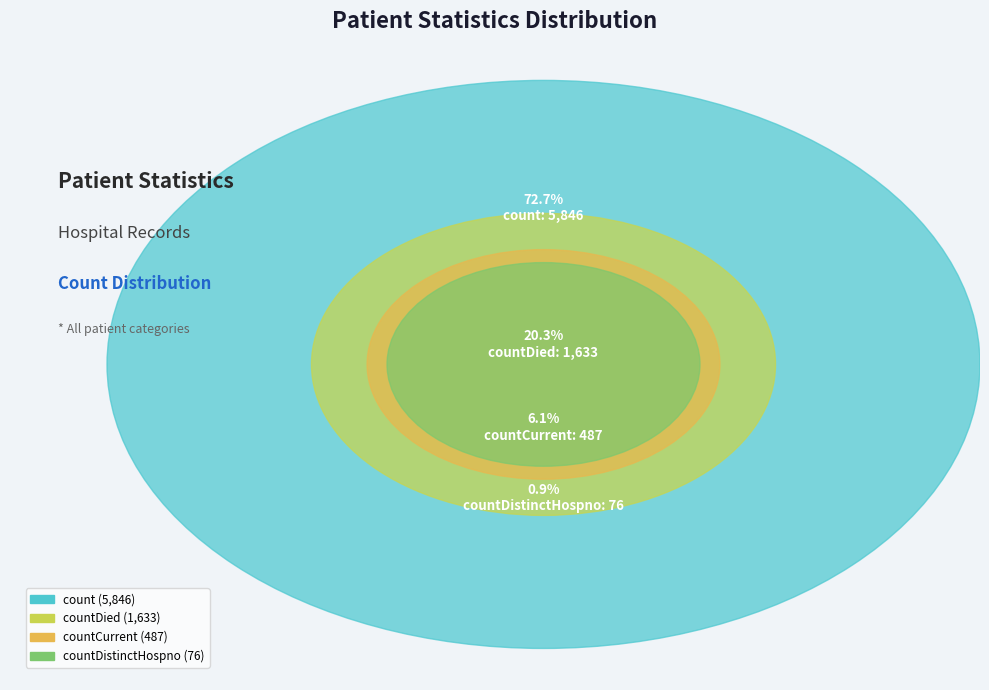

To the nearest percent, what is the combined percentage of count and countDistinctHospno?

74%